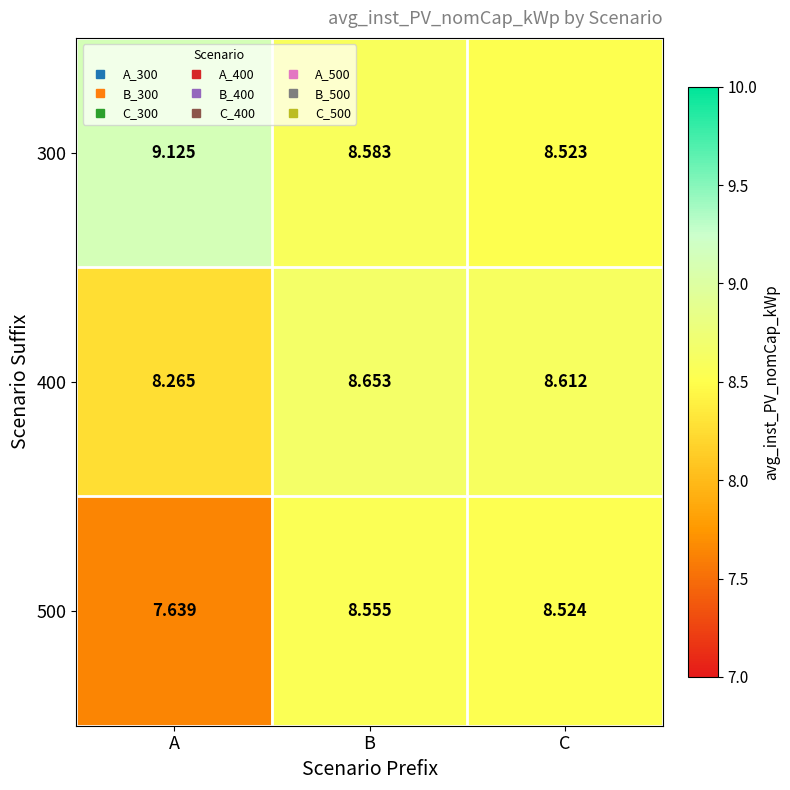

List the labels in order of 400 value, smallest first.

A, C, B